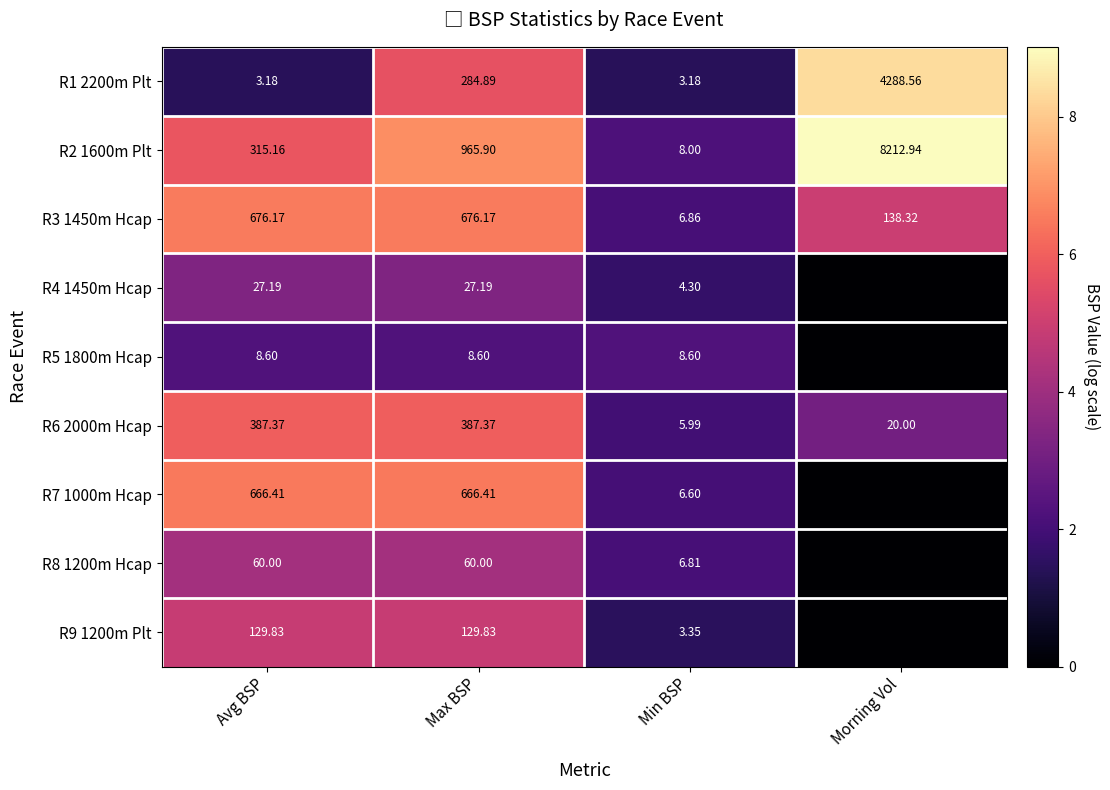

Is the value of R9 1200m Plt at Min BSP greater than the value of R6 2000m Hcap at Max BSP?

No